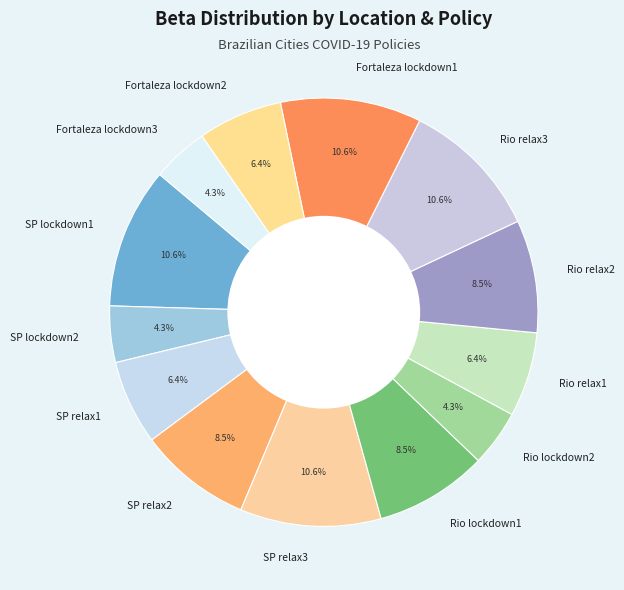

Between Fortaleza lockdown3 and SP relax2, which is larger?

SP relax2